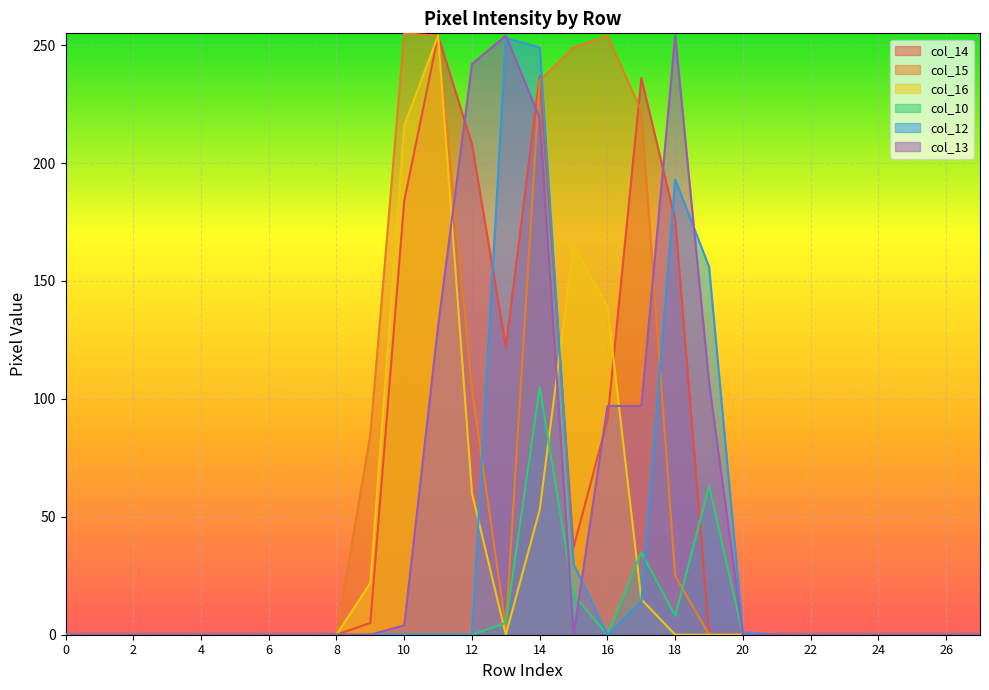

True or false: col_15 and col_12 cross at least once.

True